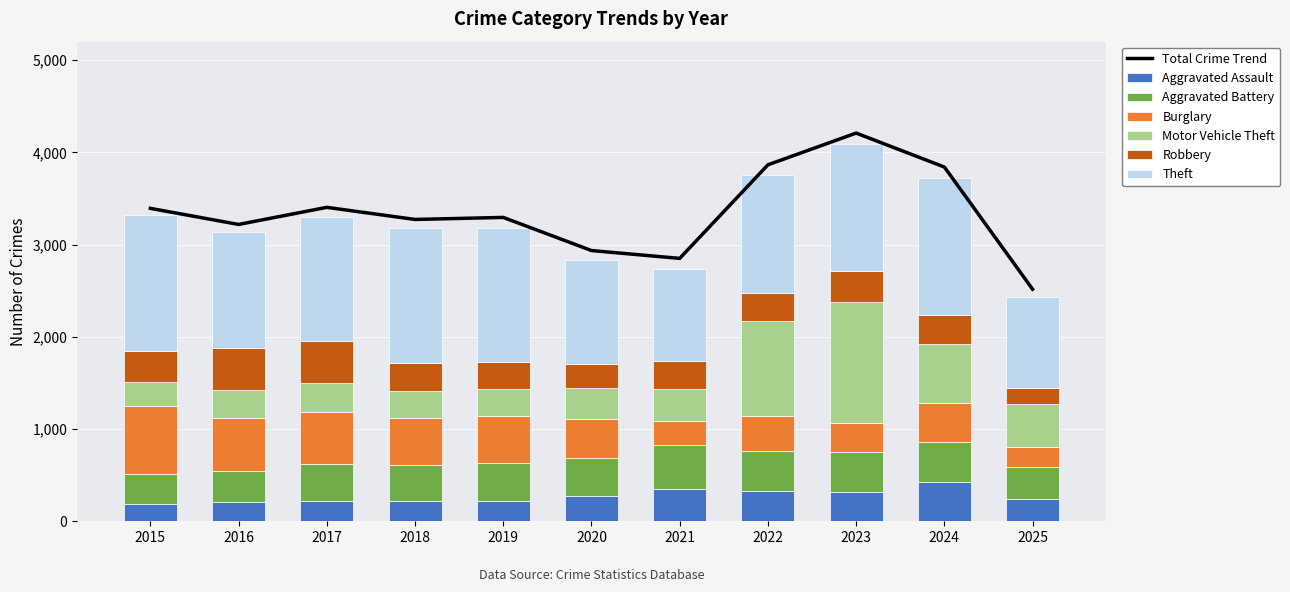

The Aggravated Assault series shows 422 at 2024. True or false?

True